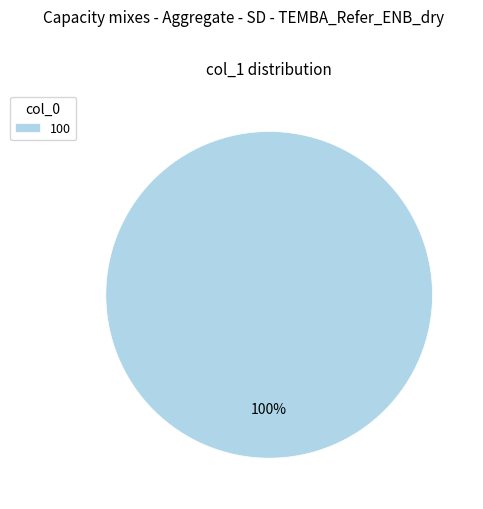

The 100 slice represents 100% of the pie. True or false?

True